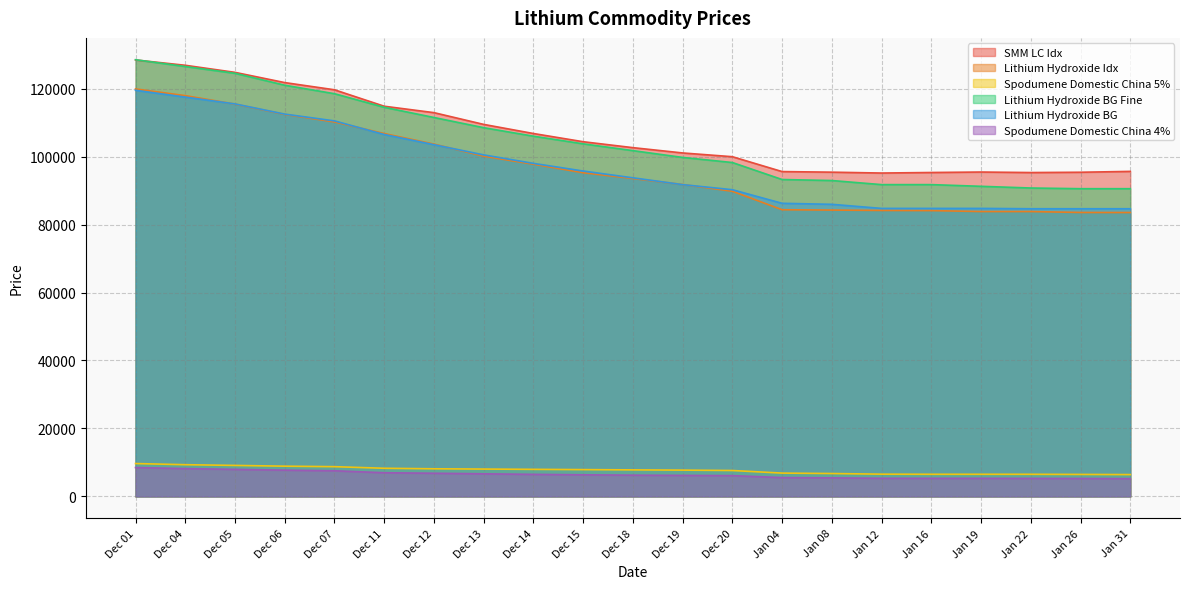

List the series in order of their peak value, highest first.

Lithium Hydroxide BG Fine, SMM LC Idx, Lithium Hydroxide Idx, Lithium Hydroxide BG, Spodumene Domestic China 5%, Spodumene Domestic China 4%